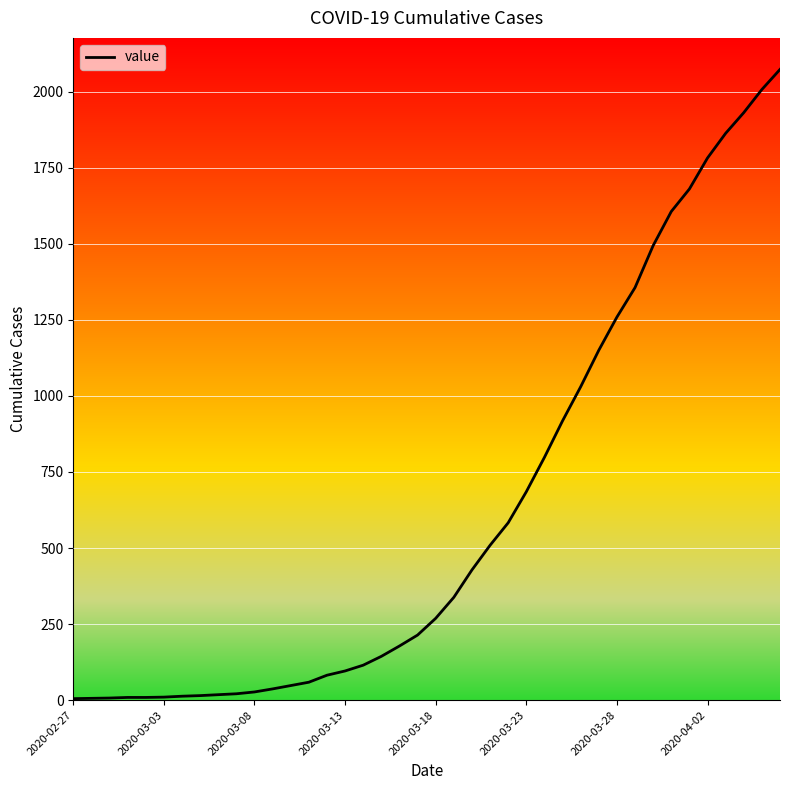

How many lines are shown in the chart?

1